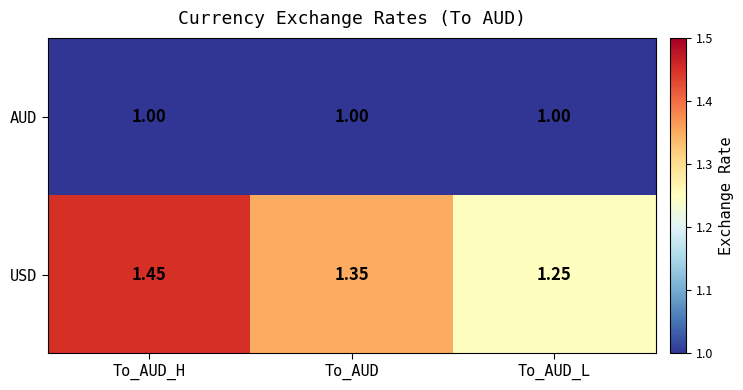

Which series changed the most between To_AUD_H and To_AUD_L?

USD